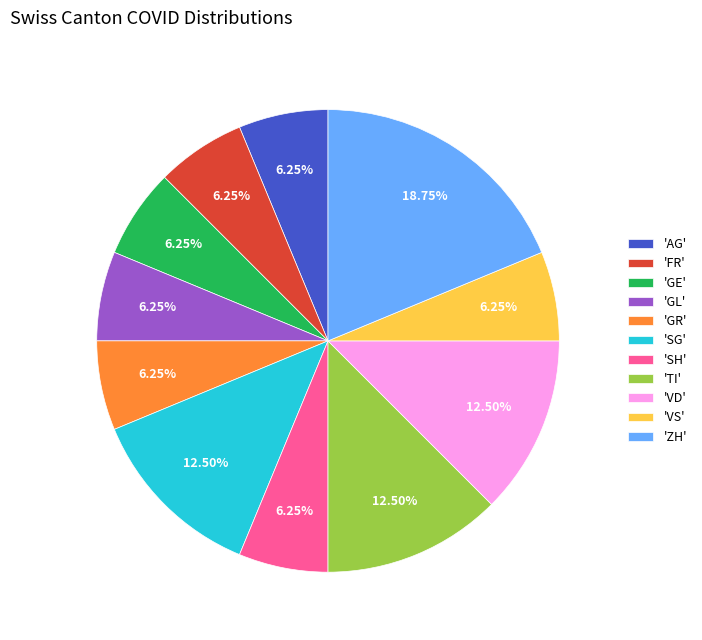

What is the ratio of the value at 'SG' to the value at 'FR'?

2.0